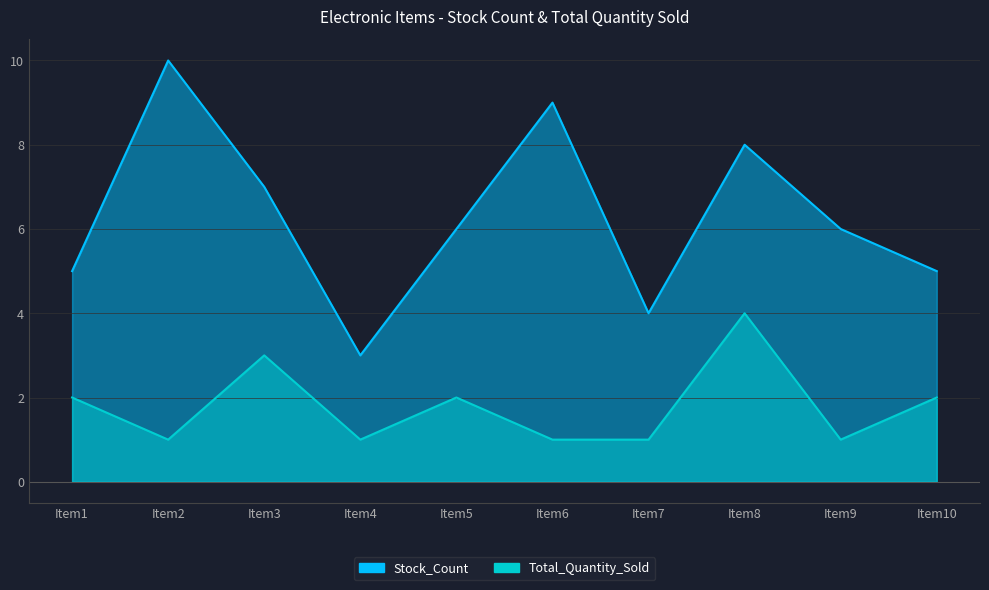

True or false: Stock_Count and Total_Quantity_Sold cross at least once.

False